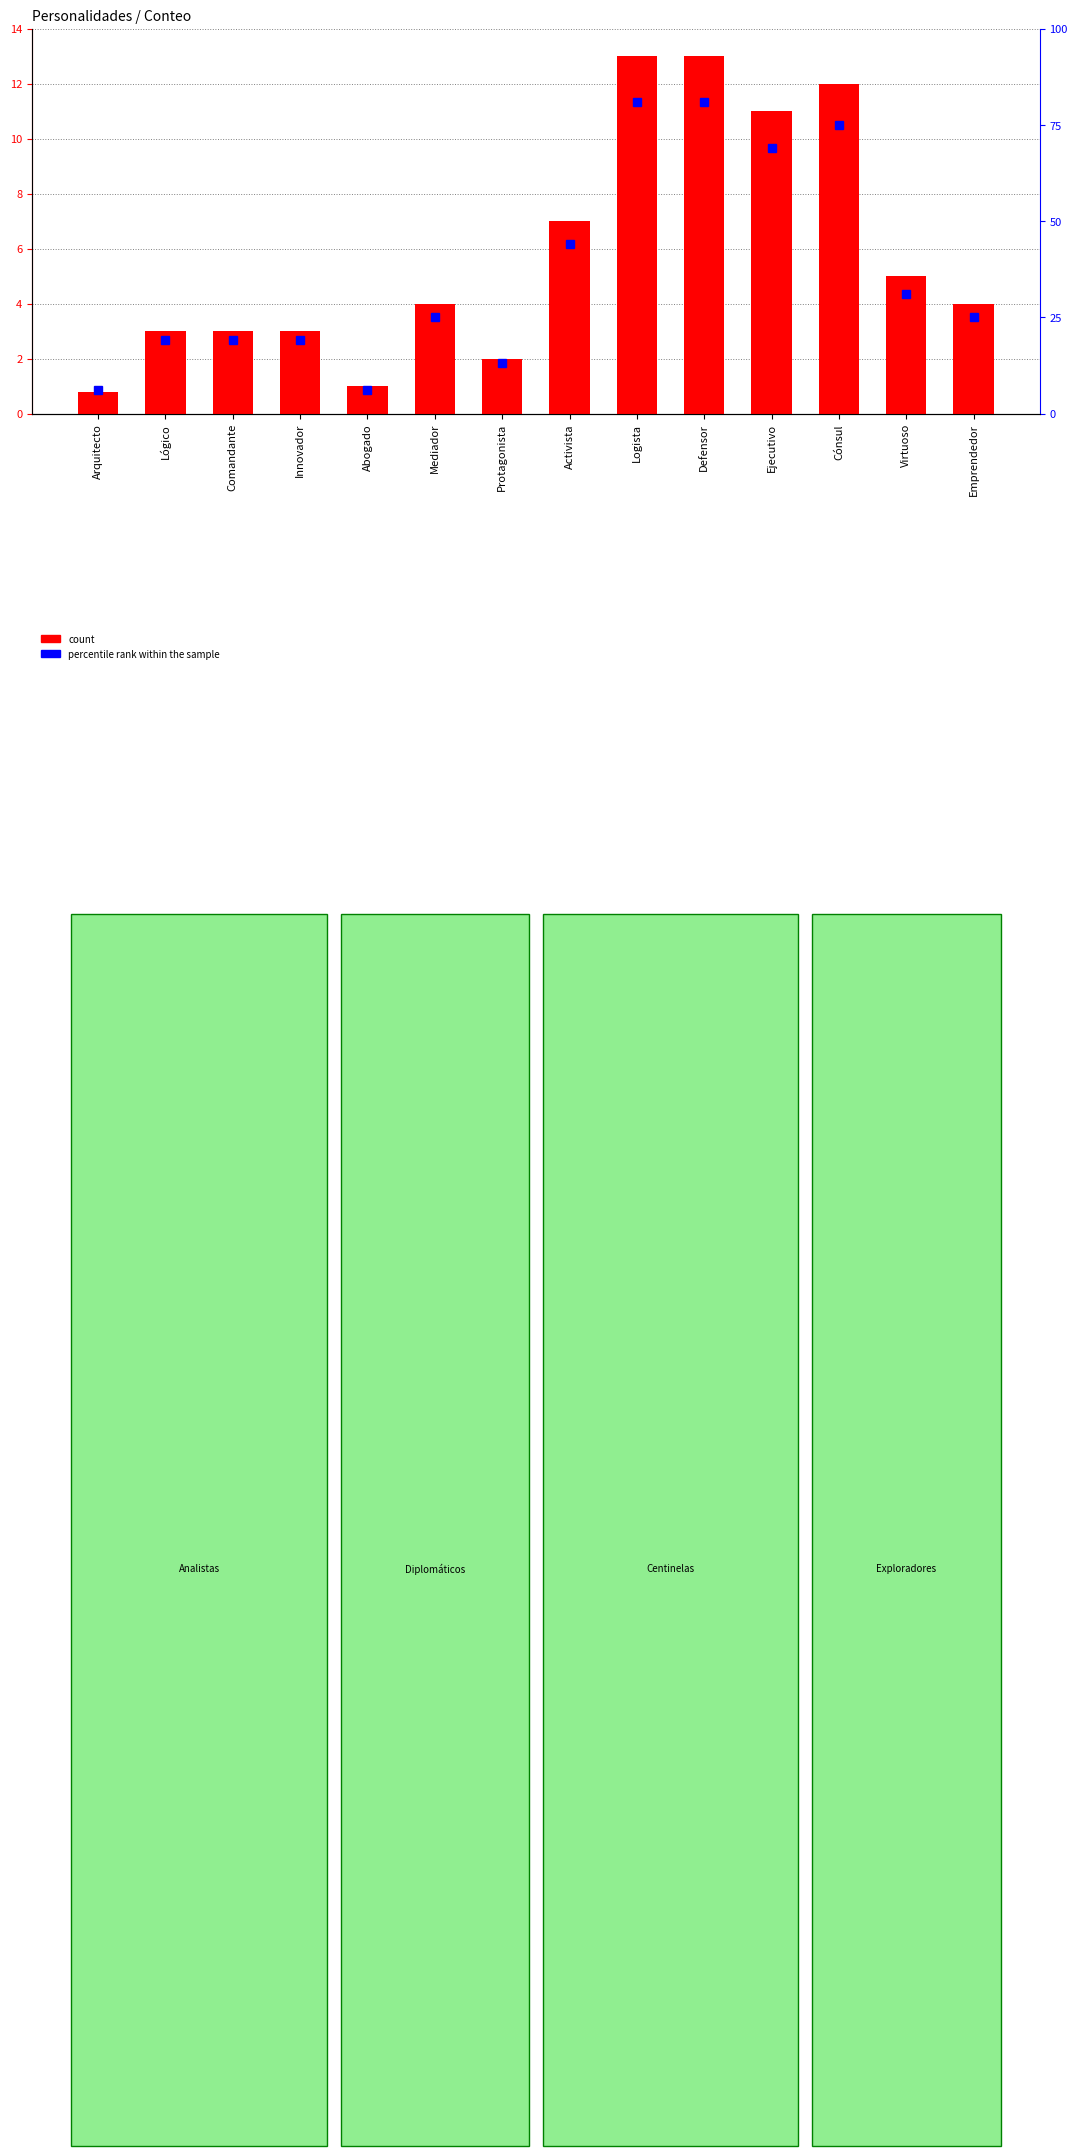

What is the label of the 13th bar from the left?

Virtuoso